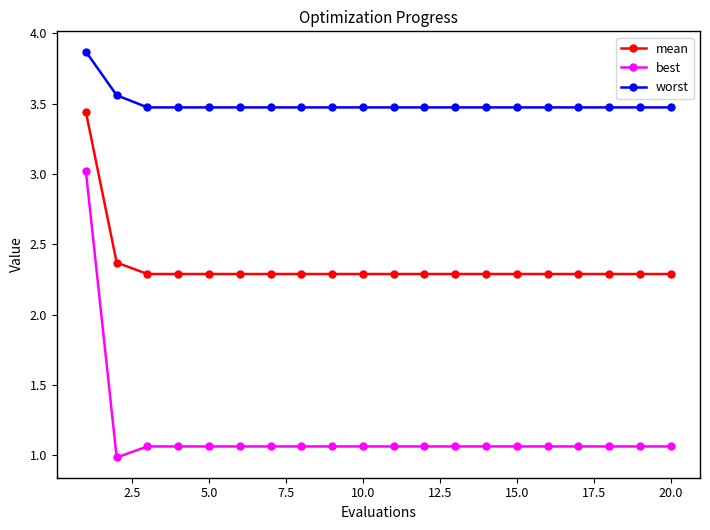

True or false: worst and best intersect in this chart.

False